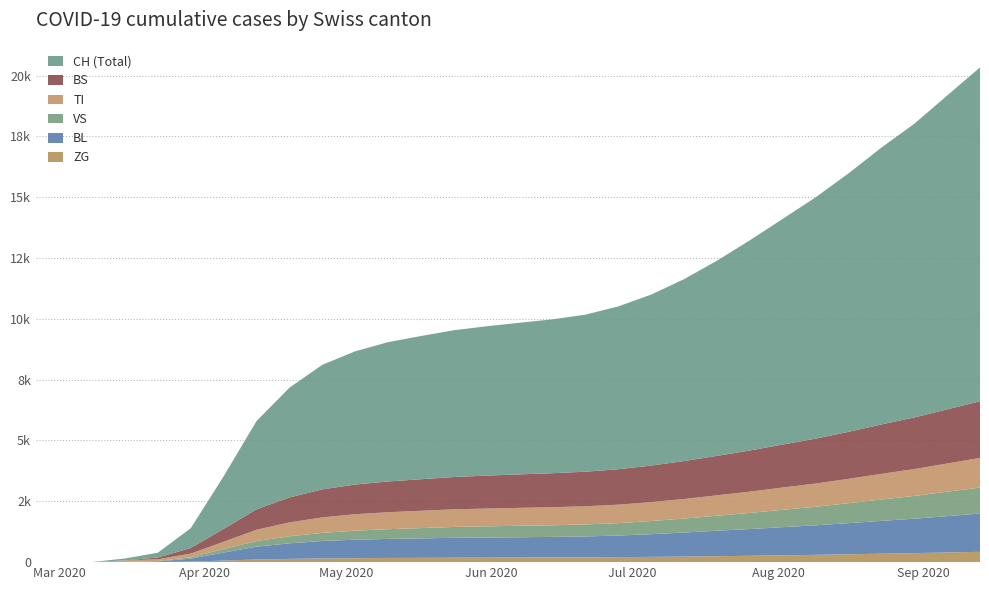

Reading left to right, transcribe all the data shown in this chart.

BL: 0=0	1=0	2=0	3=5	4=25	5=123	6=329	7=530	8=640	9=718	10=759	11=783	12=800	13=818	14=826	15=833	16=843	17=858	18=887	19=933	20=988	21=1048	22=1099	23=1158	24=1213	25=1279	26=1349	27=1415	28=1494	29=1572
VS: 0=0	1=0	2=0	3=6	4=19	5=54	6=145	7=230	8=290	9=333	10=372	11=399	12=422	13=446	14=460	15=471	16=479	17=492	18=511	19=541	20=574	21=616	22=663	23=714	24=763	25=821	26=879	27=936	28=1002	29=1069
TI: 0=0	1=0	2=0	3=61	4=70	5=155	6=299	7=464	8=570	9=637	10=676	11=698	12=713	13=725	14=731	15=737	16=742	17=748	18=759	19=779	20=806	21=838	22=875	23=916	24=955	25=1001	26=1054	27=1104	28=1162	29=1218
BS: 0=0	1=0	2=0	3=0	4=73	5=228	6=530	7=840	8=1025	9=1152	10=1220	11=1264	12=1296	13=1328	14=1354	15=1376	16=1397	17=1420	18=1455	19=1502	20=1557	21=1622	22=1691	23=1767	24=1845	25=1932	26=2030	27=2122	28=2224	29=2327
ZG: 0=0	1=0	2=0	3=0	4=5	5=21	6=65	7=108	8=133	9=152	10=163	11=172	12=177	13=182	14=186	15=190	16=194	17=199	18=206	19=216	20=229	21=244	22=261	23=280	24=300	25=323	26=347	27=370	28=397	29=424
CH: 0=0	1=0	2=3	3=79	4=196	5=814	6=2161	7=3627	8=4512	9=5119	10=5476	11=5726	12=5886	13=6033	14=6139	15=6233	16=6326	17=6456	18=6694	19=7026	20=7477	21=8022	22=8638	23=9274	24=9918	25=10622	26=11378	27=12071	28=12899	29=13726